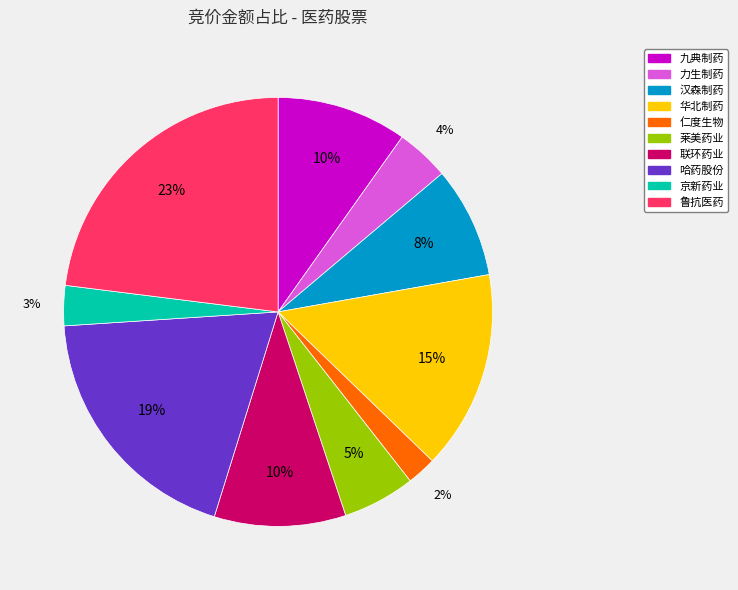

What is the largest slice in the pie chart?

鲁抗医药